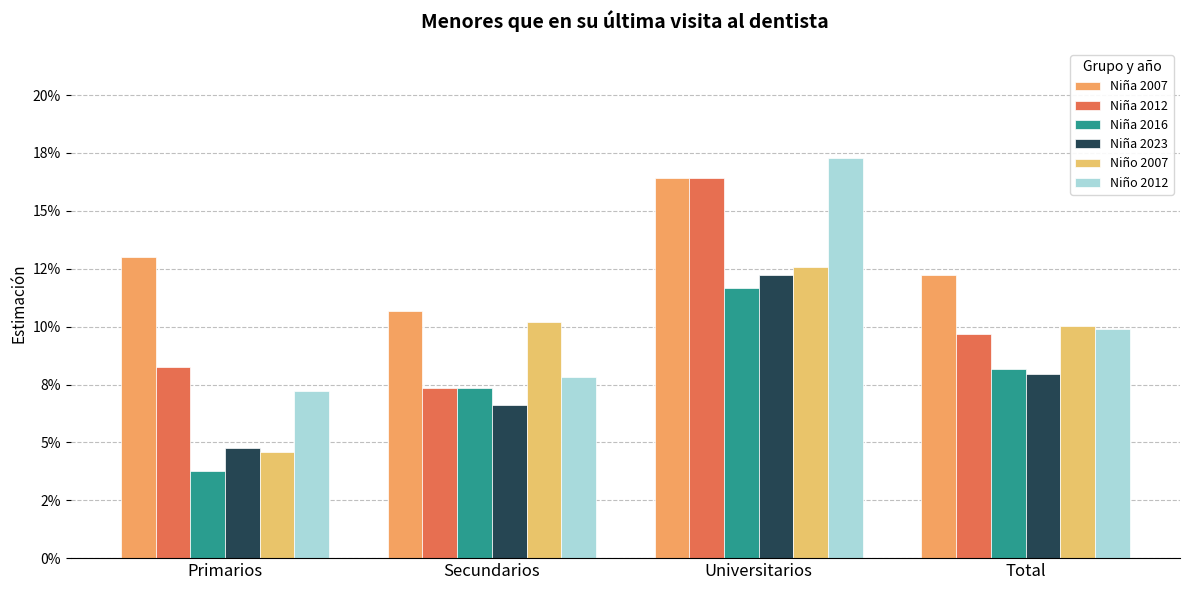

Rank the series by their maximum value, from lowest to highest.

Niña 2016, Niña 2023, Niño 2007, Niña 2007, Niña 2012, Niño 2012